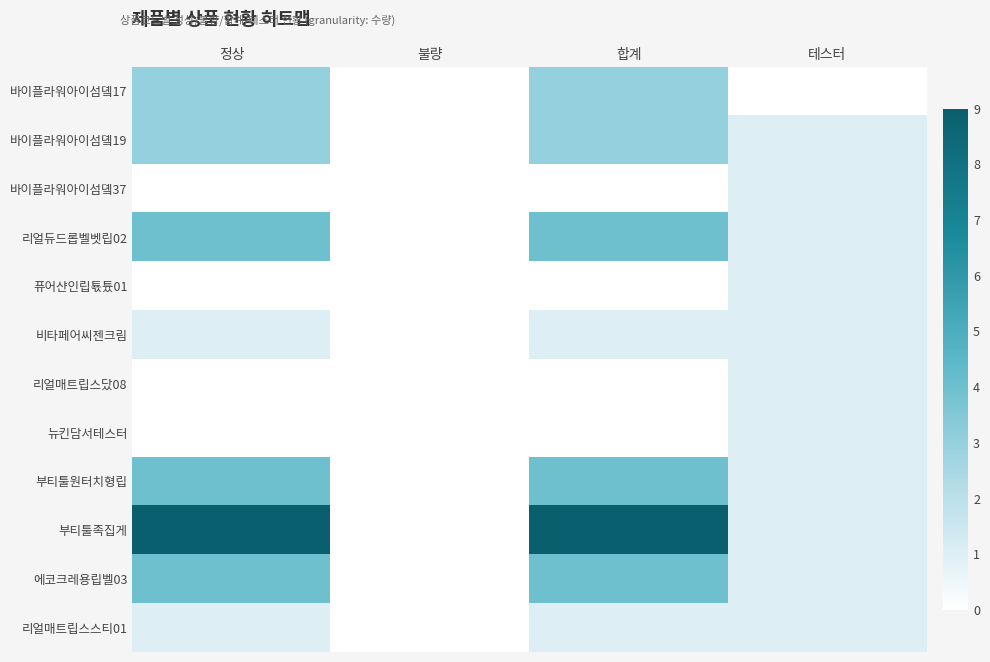

Reading right to left, list all the values displayed in this chart.

바이플라워아이섬돀17: 테스터=0	합계=3	불량=0	정상=3
바이플라워아이섬돀19: 테스터=1	합계=3	불량=0	정상=3
바이플라워아이섬돀37: 테스터=1	합계=0	불량=0	정상=0
리얼듀드롭벨벳립02: 테스터=1	합계=4	불량=0	정상=4
퓨어샨인립툓튰01: 테스터=1	합계=0	불량=0	정상=0
비타페어씨젠크림: 테스터=1	합계=1	불량=0	정상=1
리얼매트립스닸08: 테스터=1	합계=0	불량=0	정상=0
뉴킨담서테스터: 테스터=1	합계=0	불량=0	정상=0
부티툴원터치형립: 테스터=1	합계=4	불량=0	정상=4
부티툴족집게: 테스터=1	합계=9	불량=0	정상=9
에코크레용립벨03: 테스터=1	합계=4	불량=0	정상=4
리얼매트립스스티01: 테스터=1	합계=1	불량=0	정상=1